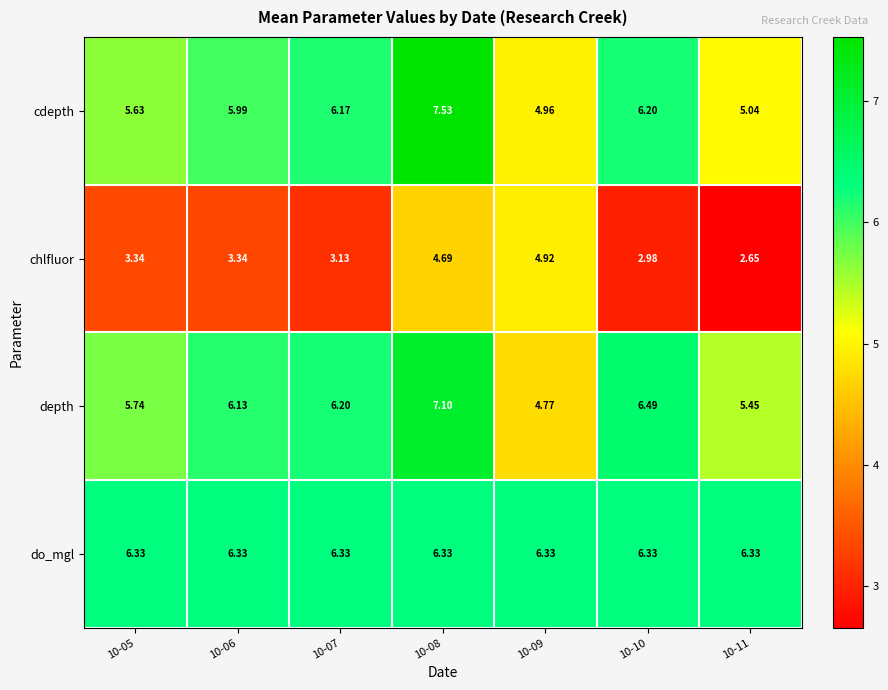

List the series in order of their peak value, highest first.

cdepth, depth, do_mgl, chlfluor